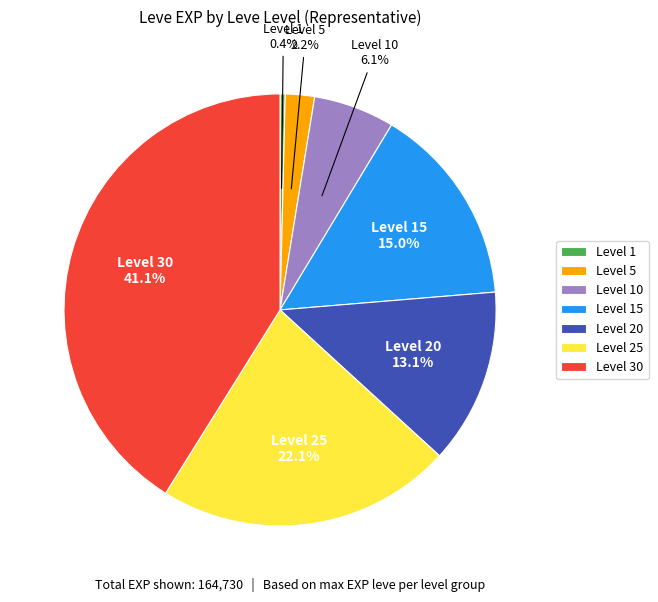

Combined, do Level 25 and Level 20 account for over 50%?

No